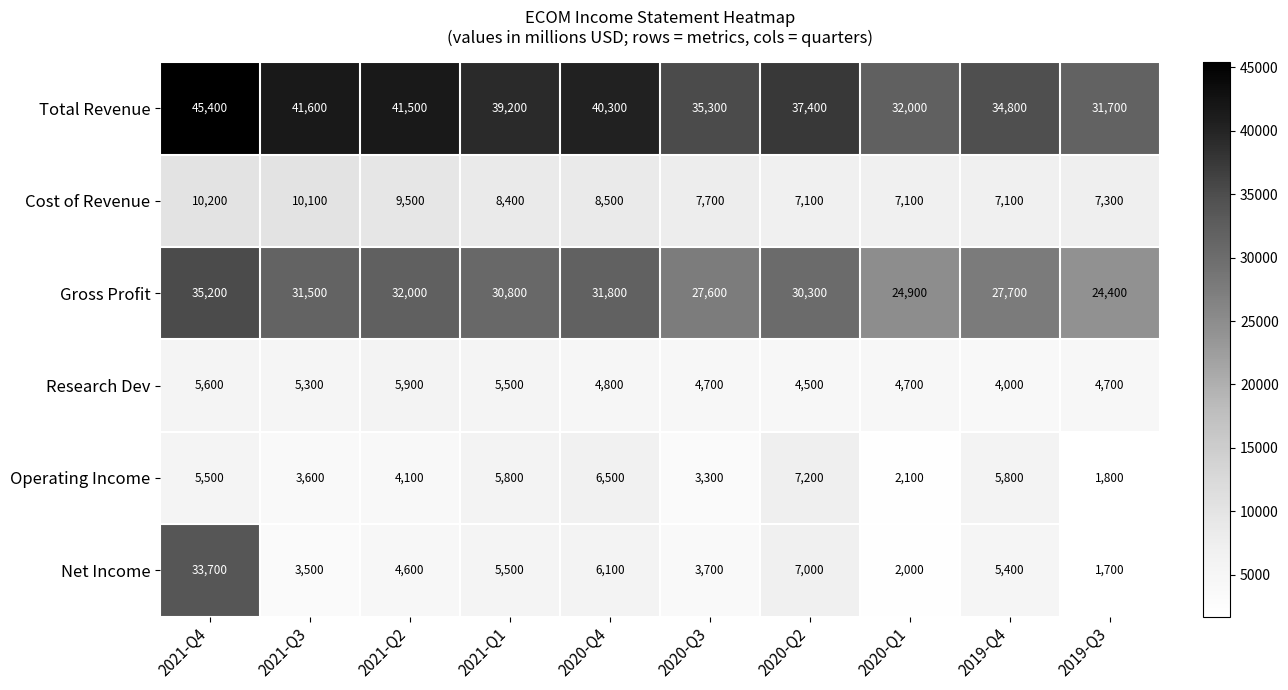

How many data points does each series have?

10